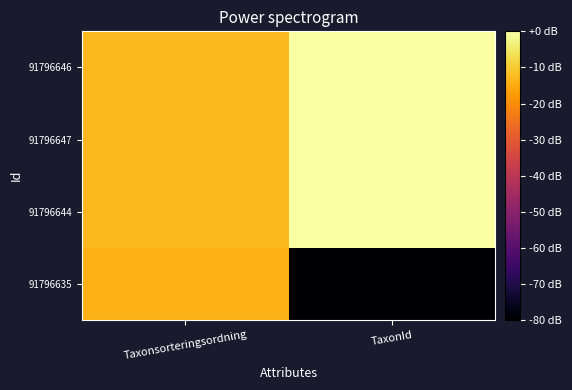

How many data points does each series have?

2